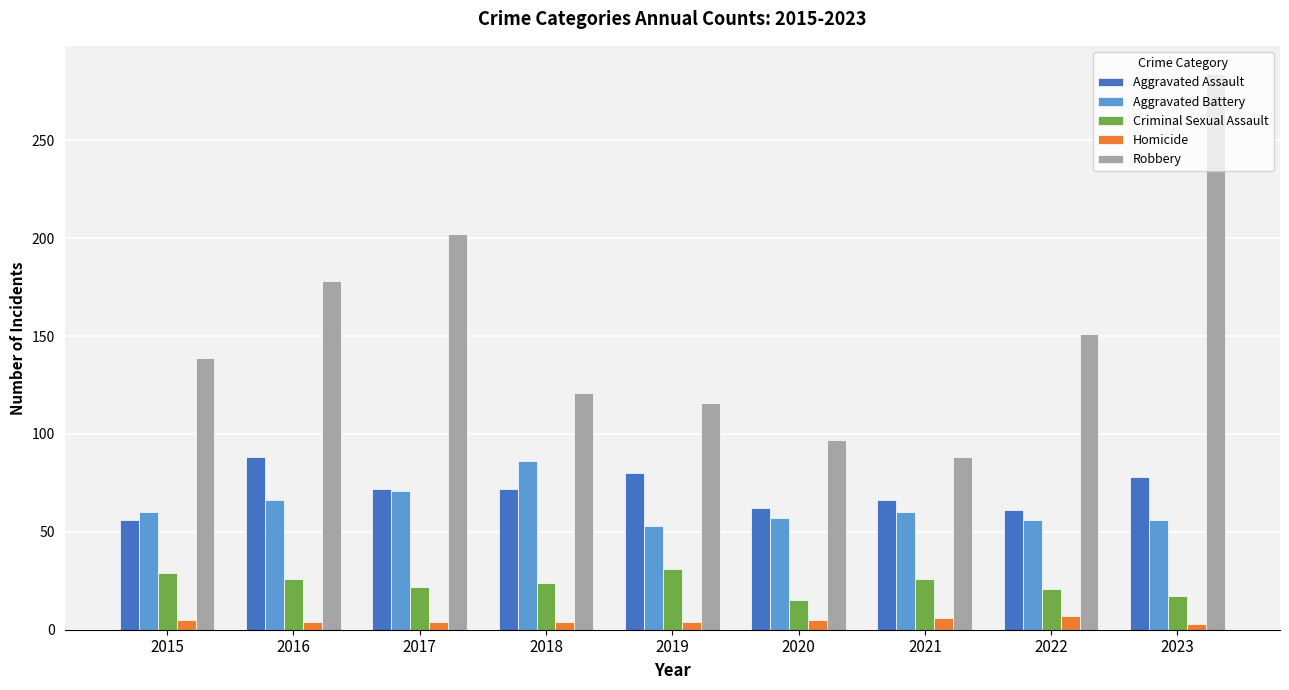

What is the average value of the Criminal Sexual Assault series?

23